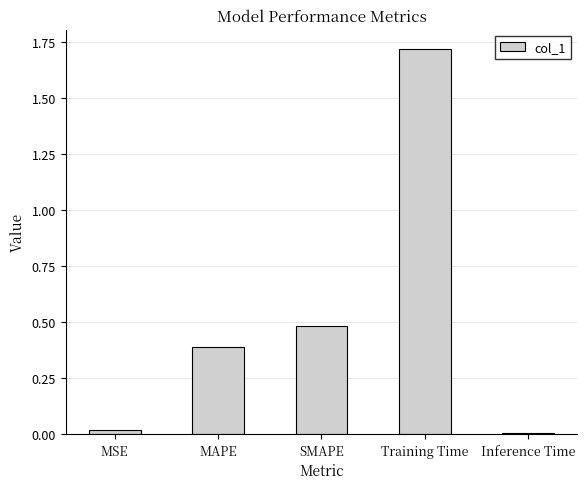

Read the value at MAPE.

0.4